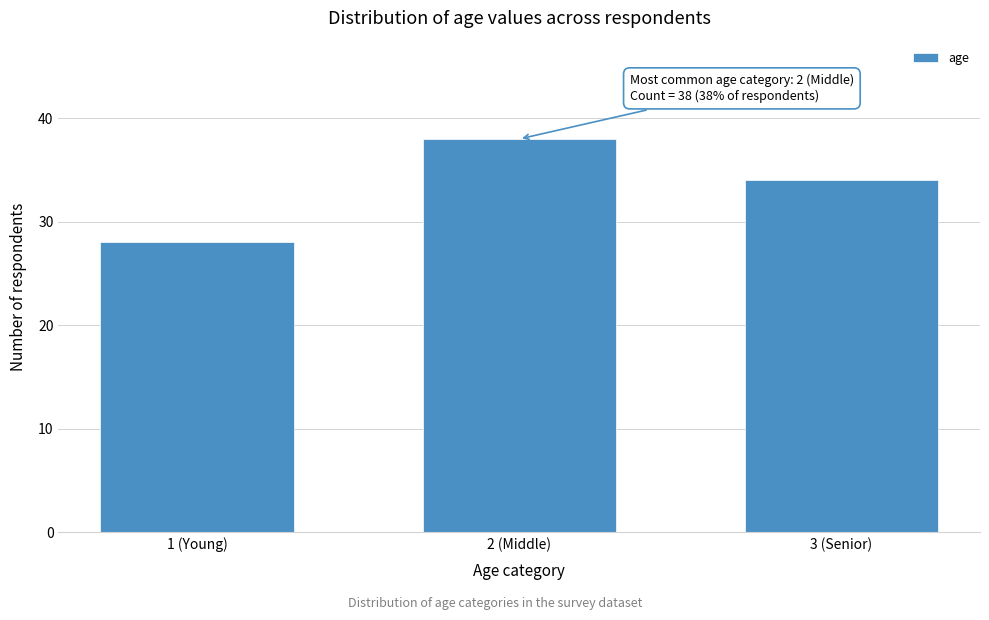

Reading left to right, transcribe all the data shown in this chart.

1 (Young)=28	2 (Middle)=38	3 (Senior)=34